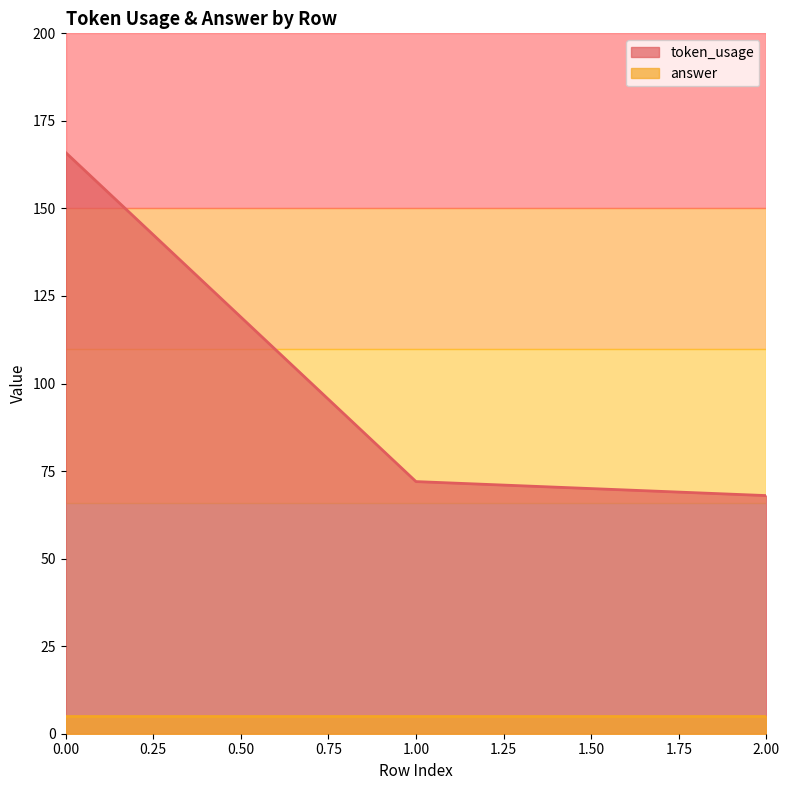

List the labels in order of value, largest first.

0, 1, 2